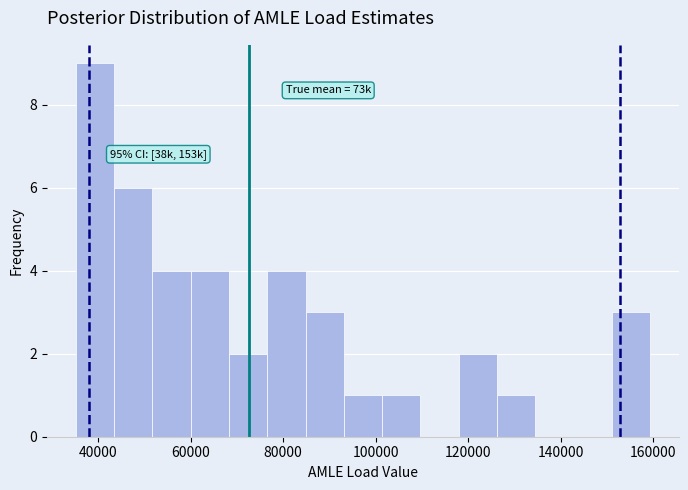

Over which range of the x-axis is the bar tallest?

36000 to 44000